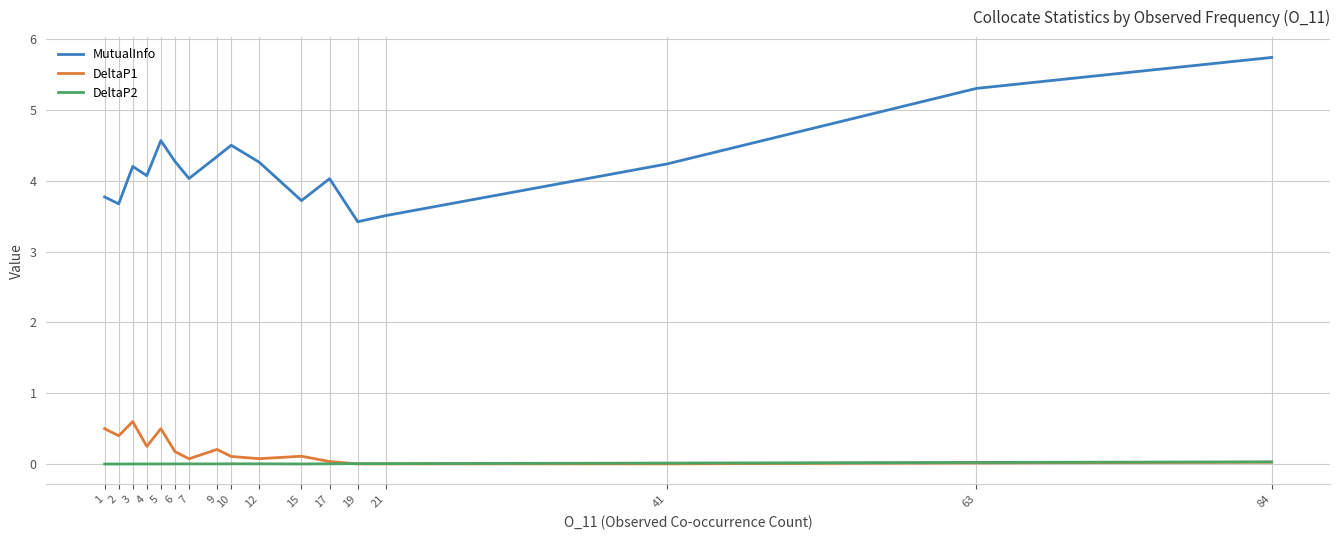

Rank the series by their maximum value, from highest to lowest.

MutualInfo, DeltaP1, DeltaP2